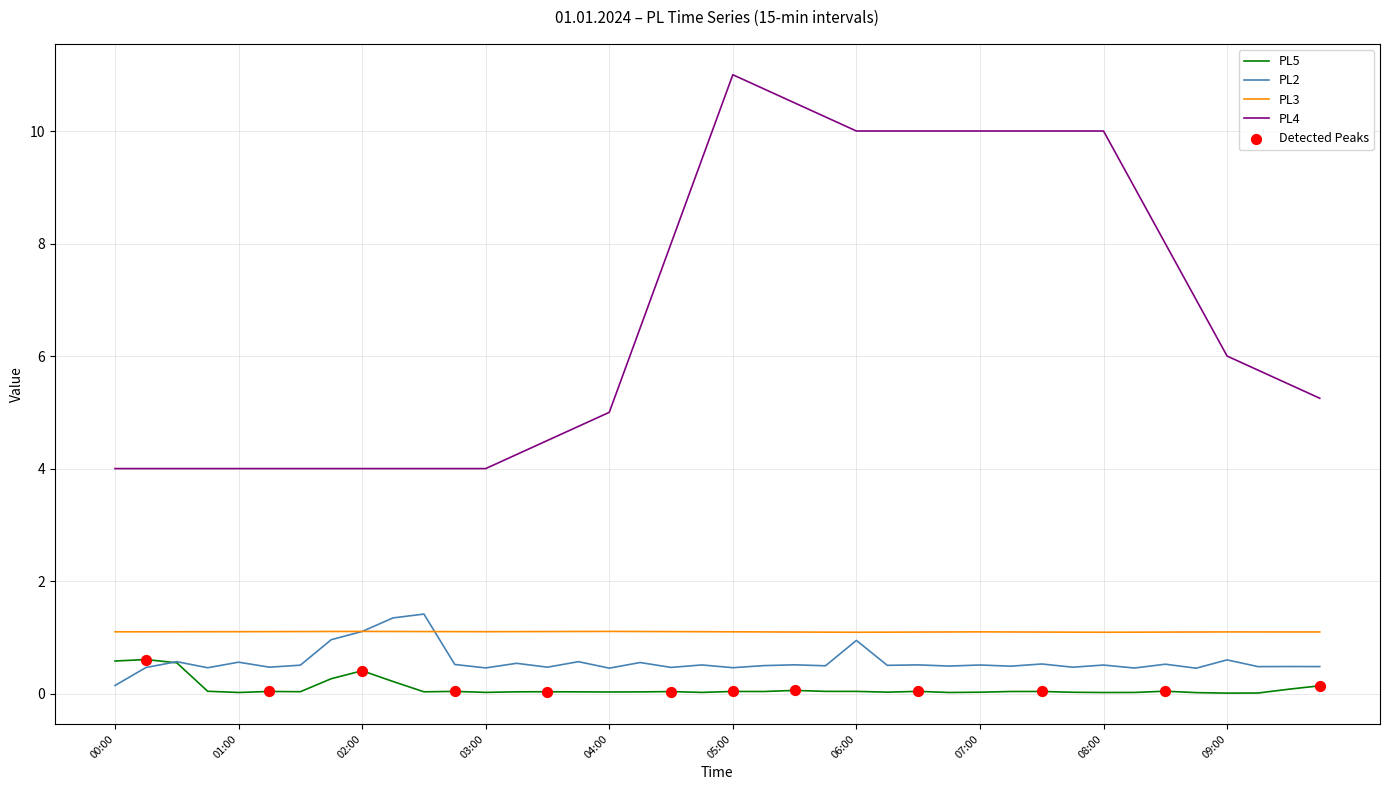

Which series has the largest total across all categories?

PL4